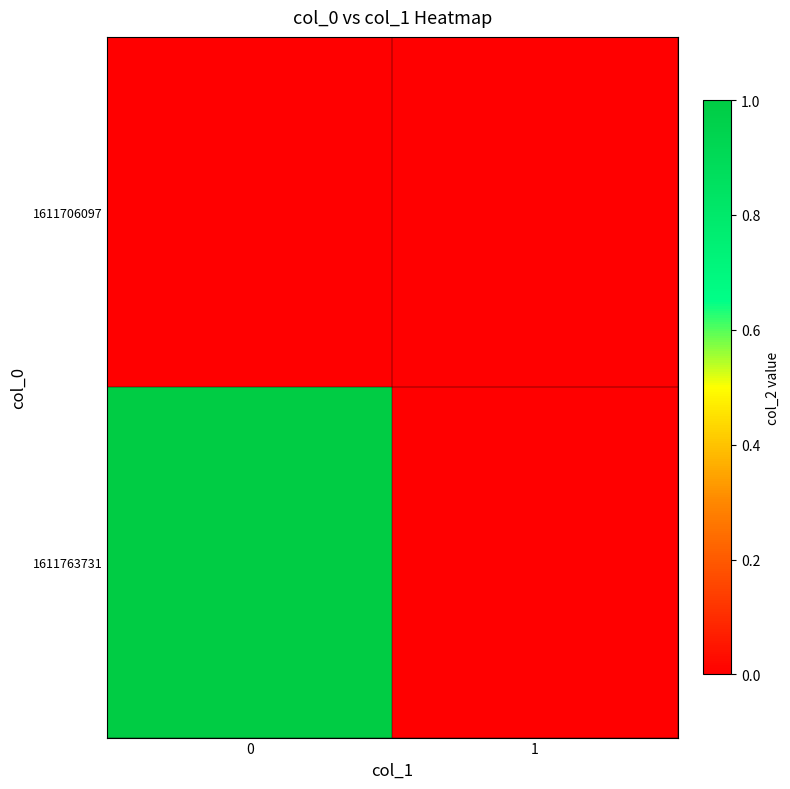

At how many categories does at least one series exceed 0?

1